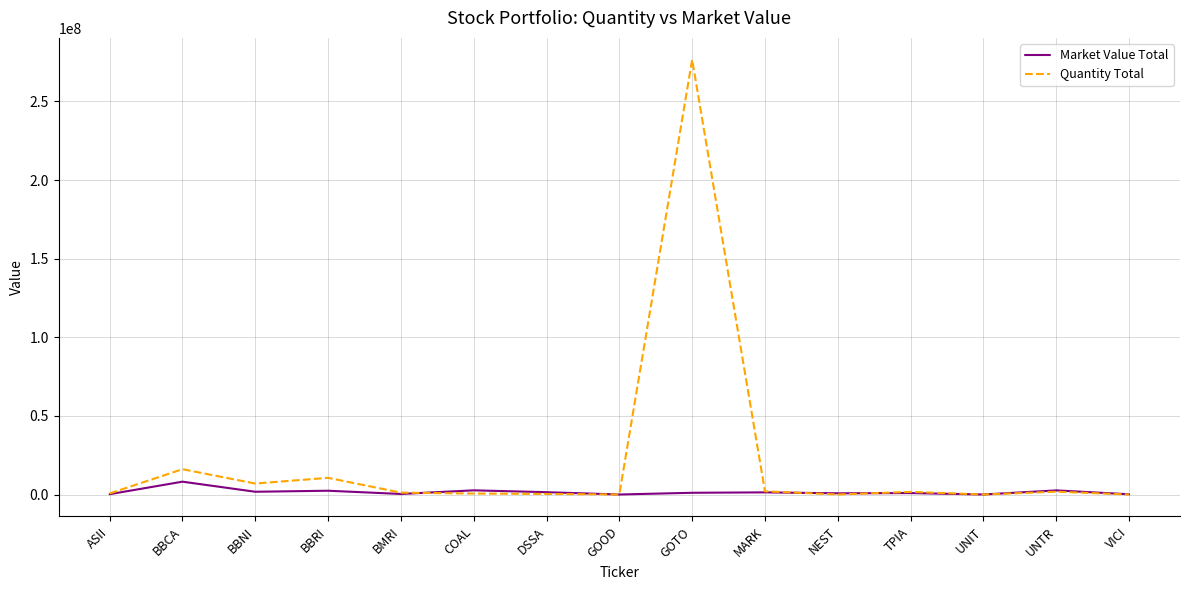

Does the chart display data point markers on the line(s)?

No